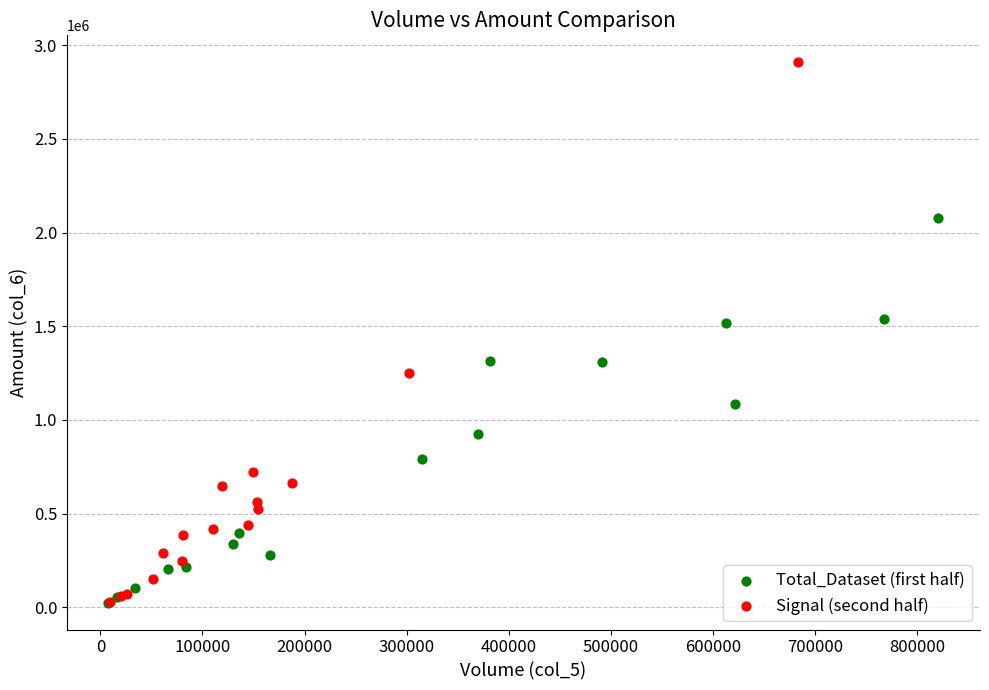

Which series has the largest Y range (max minus min)?

Signal (second half)